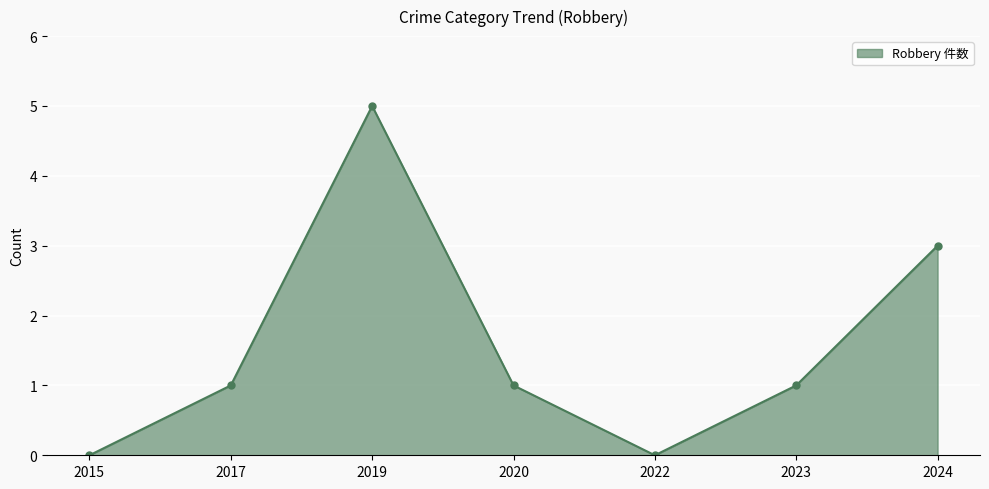

At which category does the data reach its first local valley?

2022